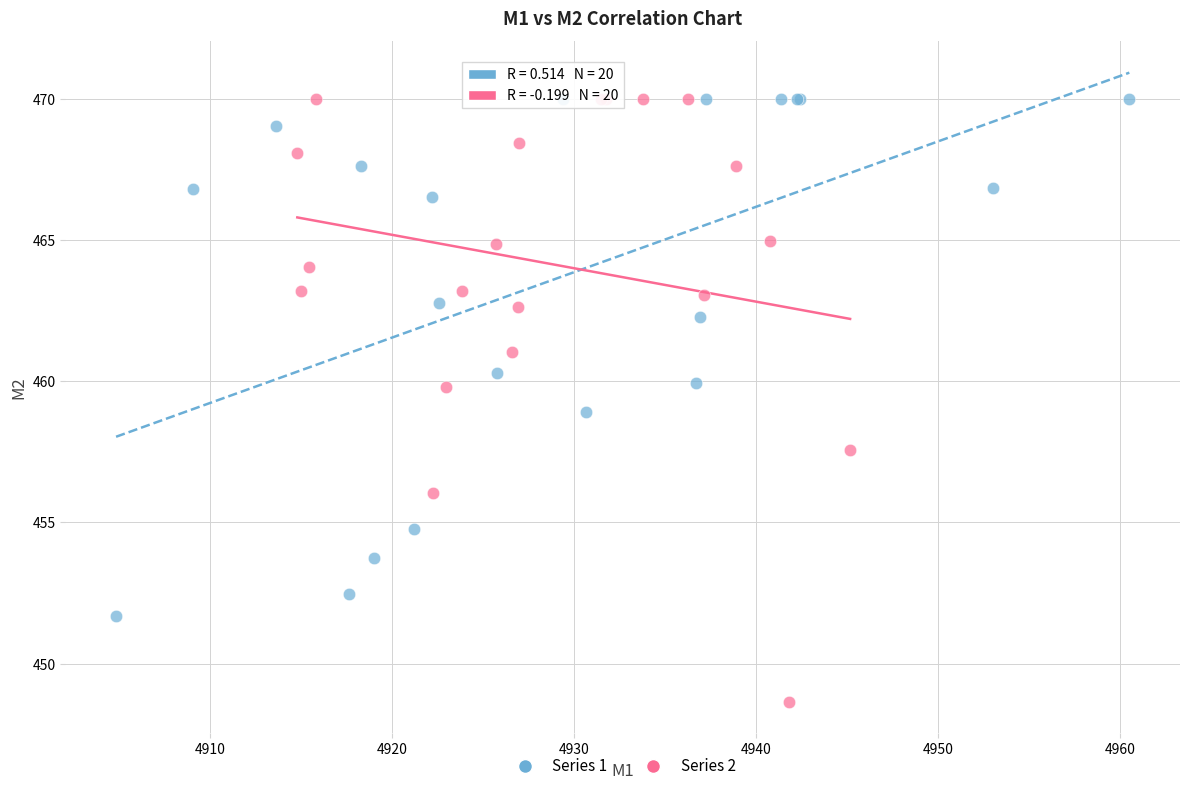

Which series has the largest Y range (max minus min)?

Series 2